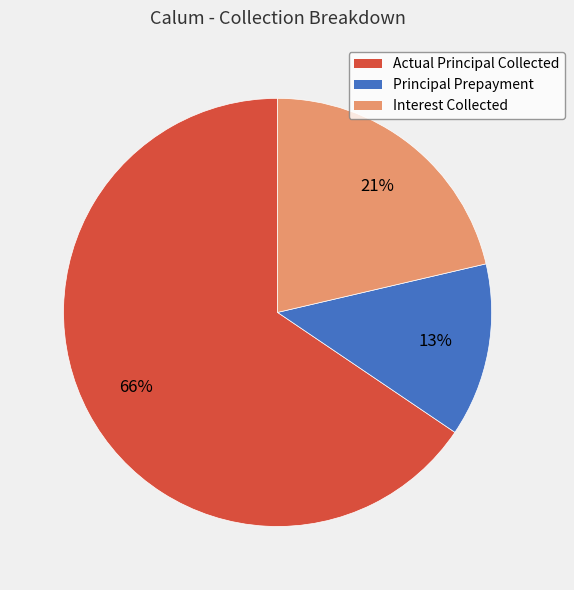

Between Actual Principal Collected and Interest Collected, which is larger?

Actual Principal Collected